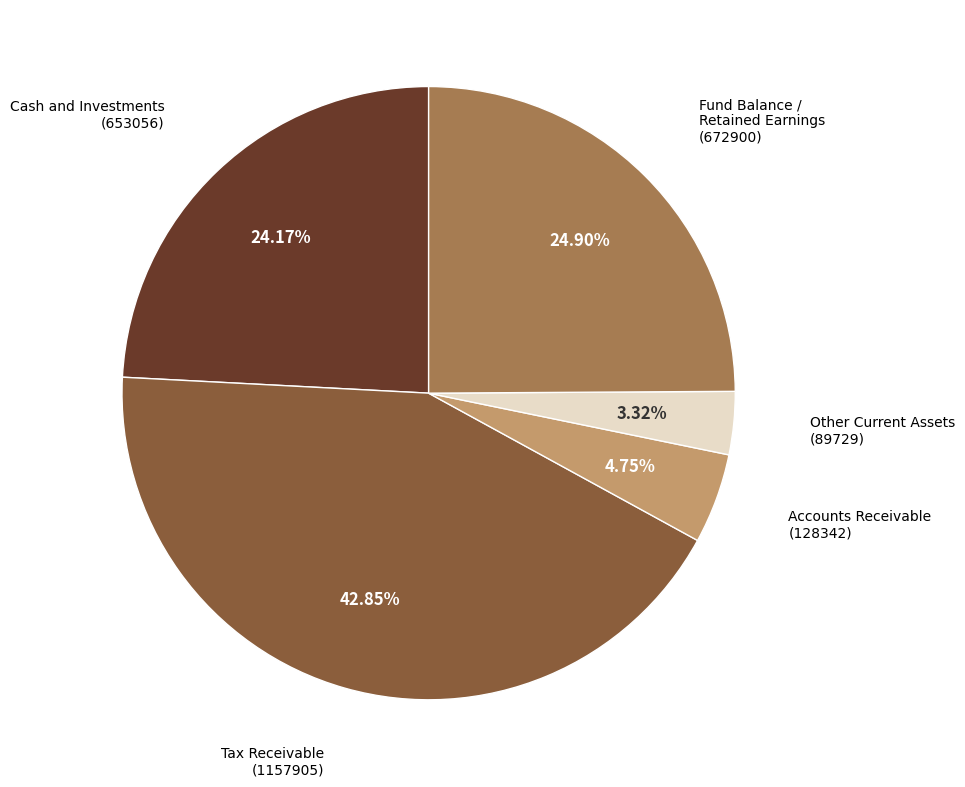

Is there a majority slice in this chart?

No